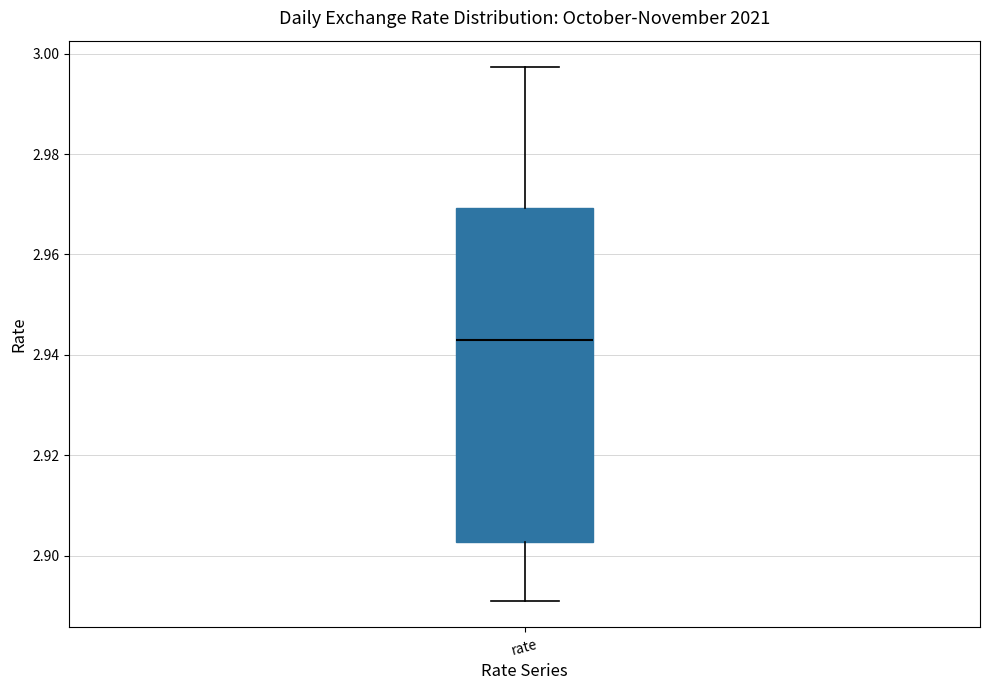

Where does the median line of the box for rate sit on the y-axis? The values are not printed on the chart, so give them approximately, as read against the axis.

2.942